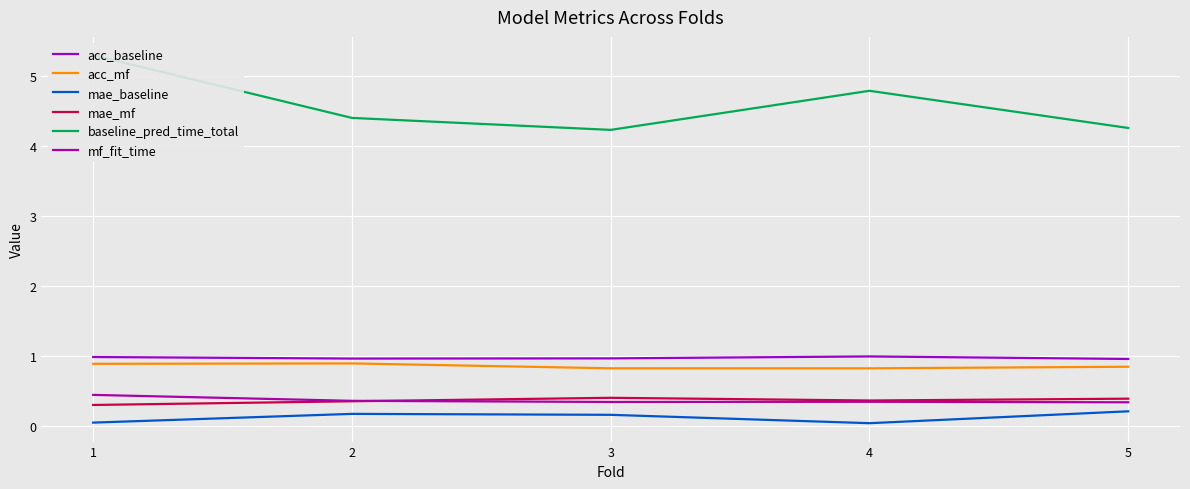

The value of acc_baseline at 2 is 1.0. True or false?

True